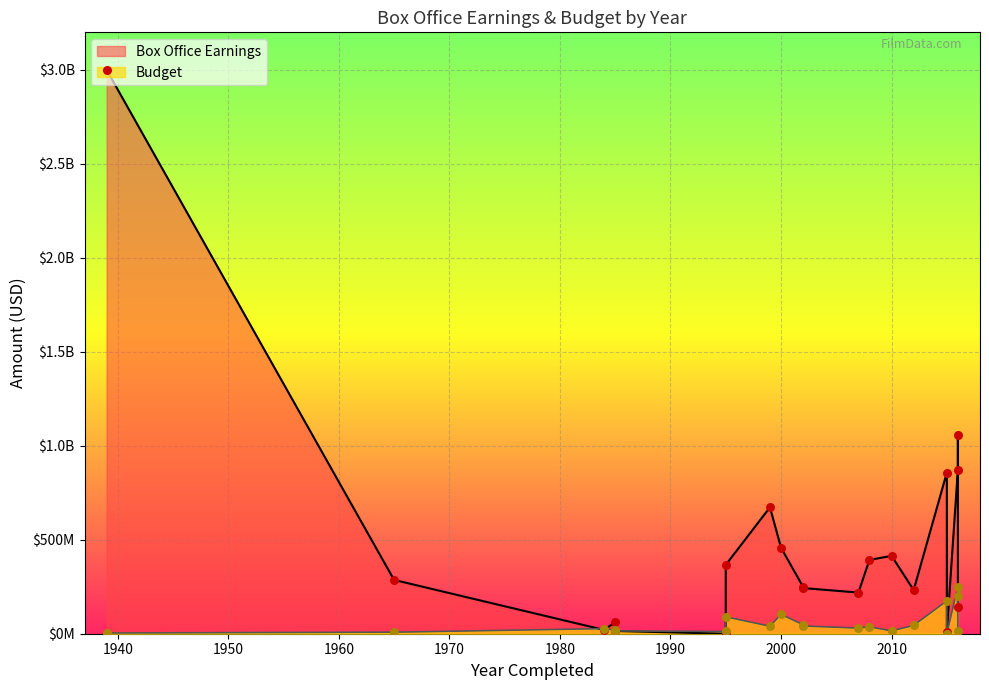

Which series has the widest spread of Y values?

Box Office Earnings